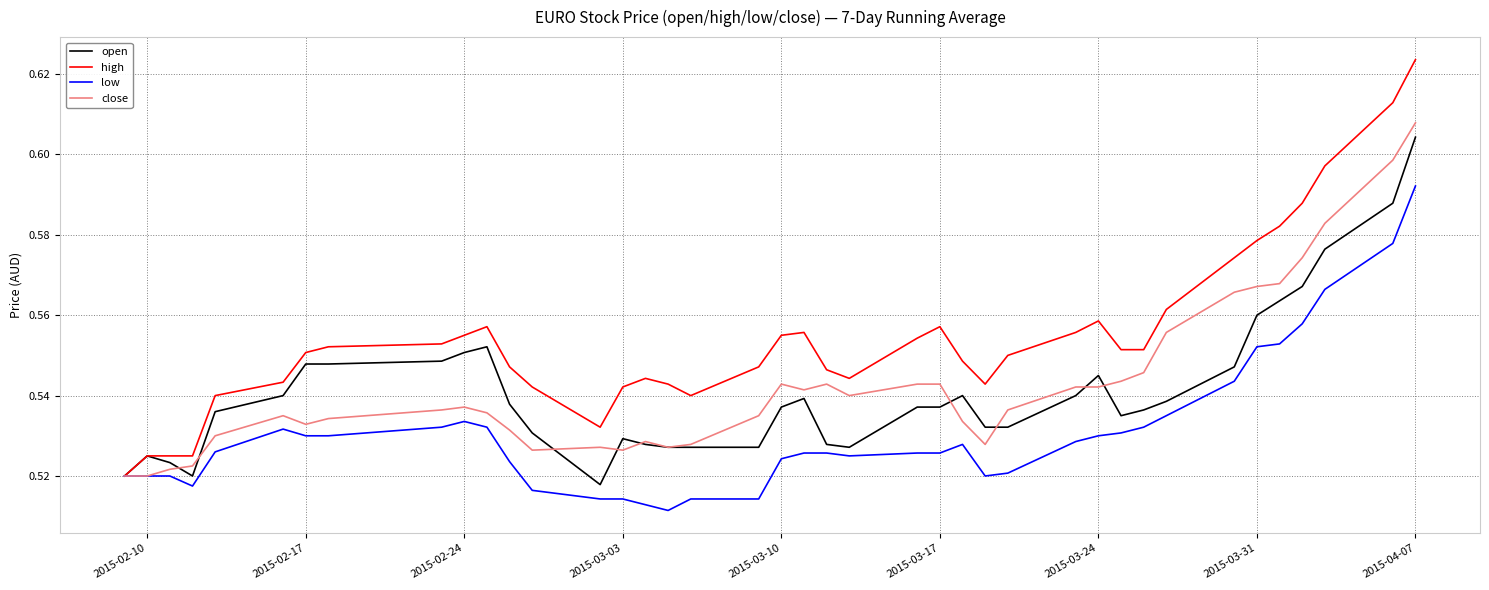

Which series has the largest total across all categories?

high